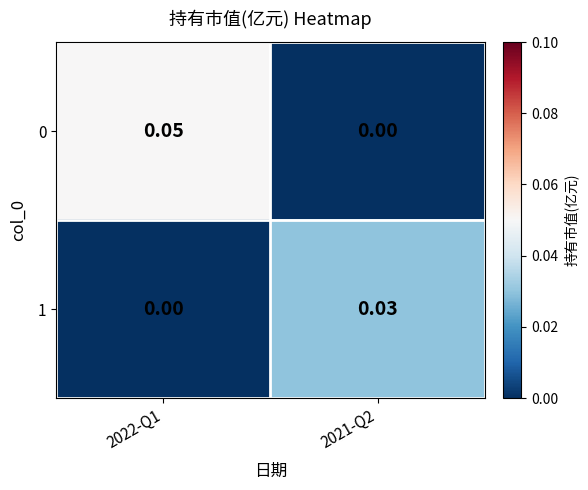

Is the value of 1 at 2022-Q1 greater than the value of 0 at 2022-Q1?

No